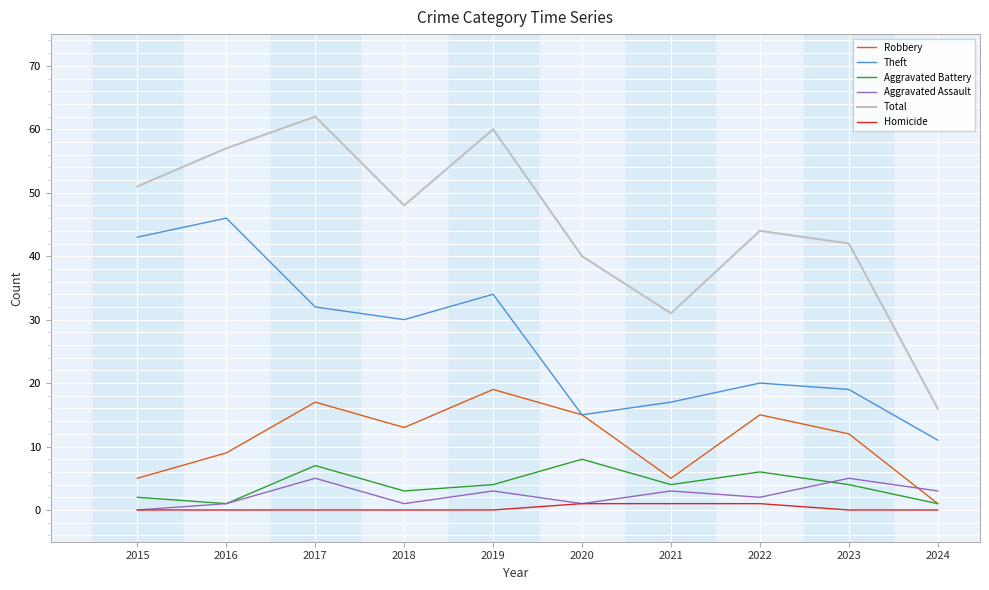

Is the value of Total at 2018 greater than the value of Aggravated Battery at 2024?

Yes